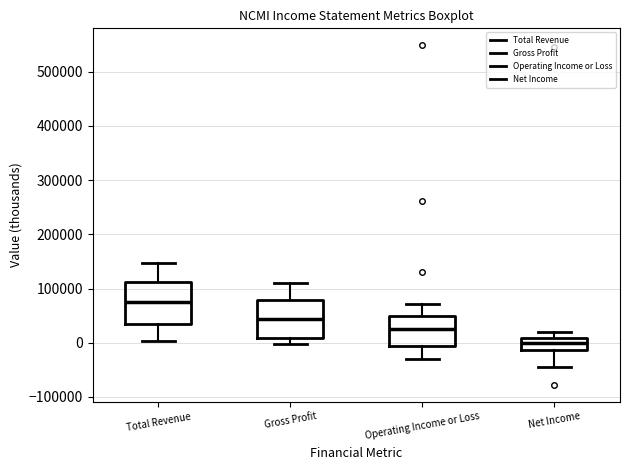

Which box has the lowest median line?

Net Income